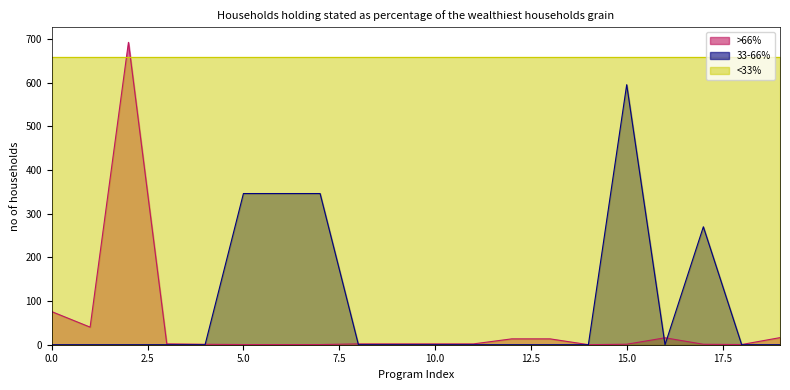

Which series has the largest range (max minus min)?

>66%